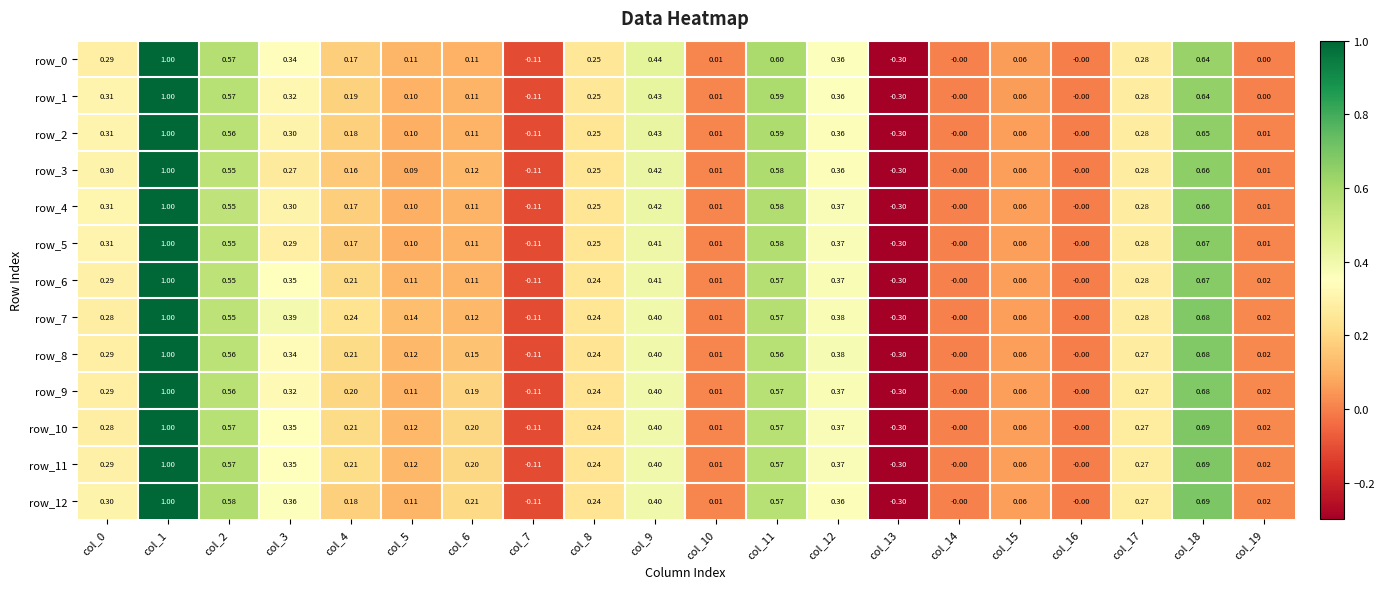

Is the value of row_7 at col_11 greater than the value of row_9 at col_5?

Yes